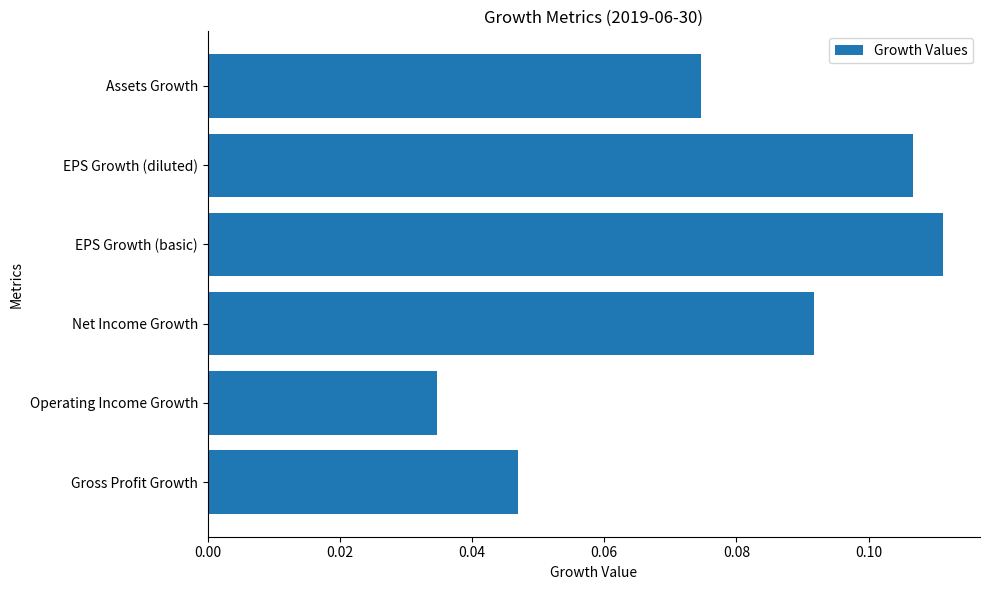

What is the sum of all values?

0.5